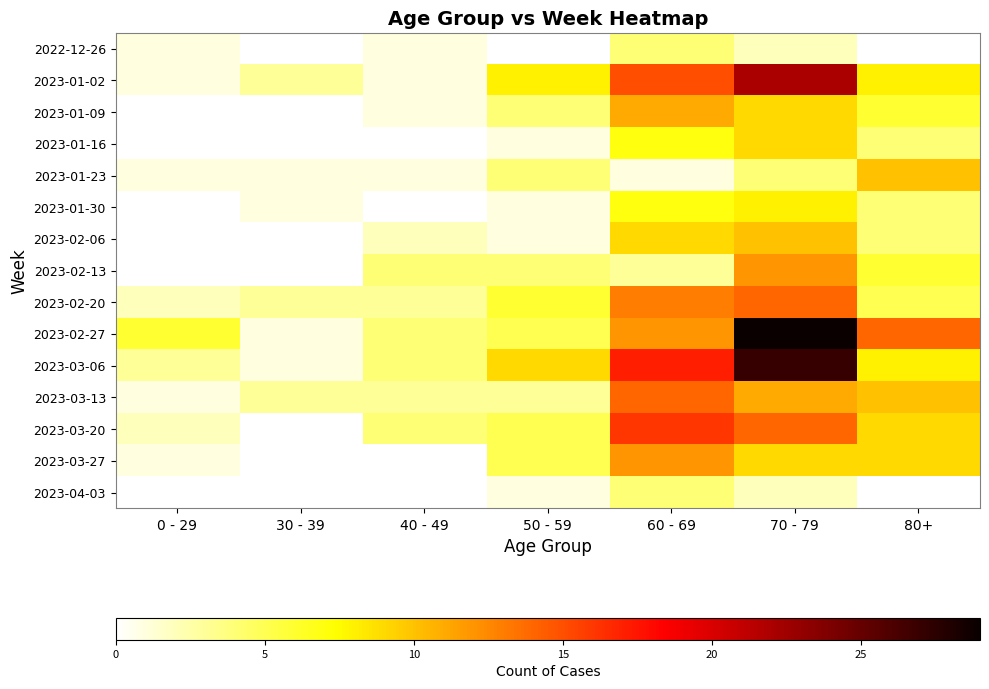

Which series changed the most between 30 - 39 and 60 - 69?

2023-03-06